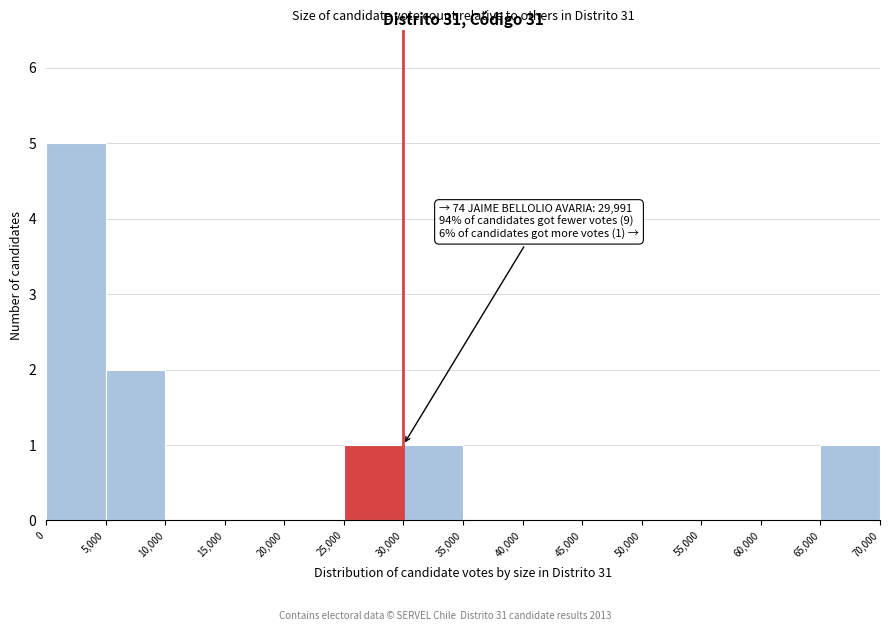

Over which range of the x-axis is the bar tallest?

0 to 5,000